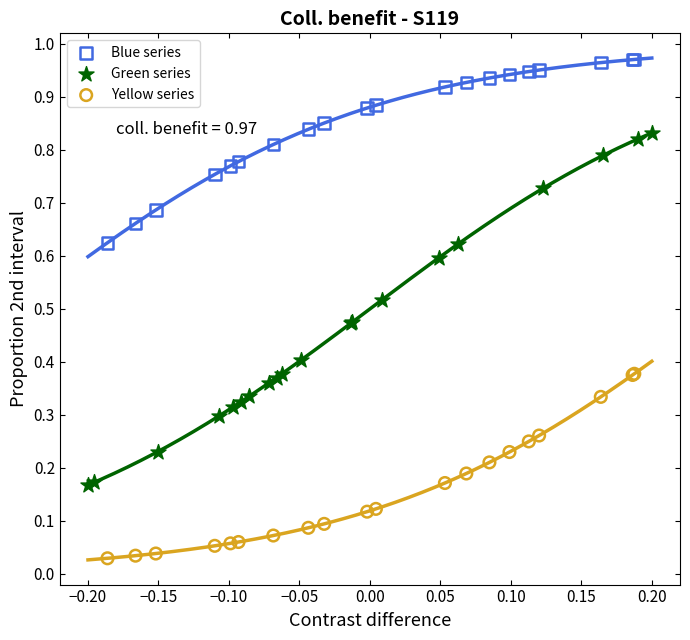

Which series has the widest spread of Y values?

Green series